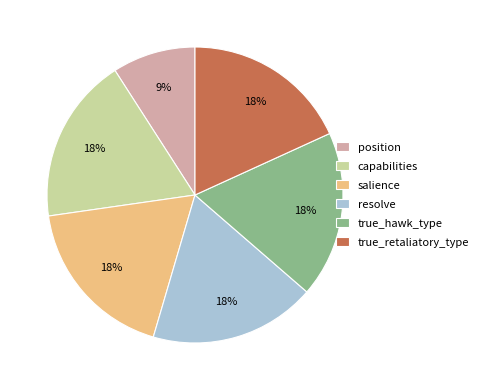

Is there a majority slice in this chart?

No